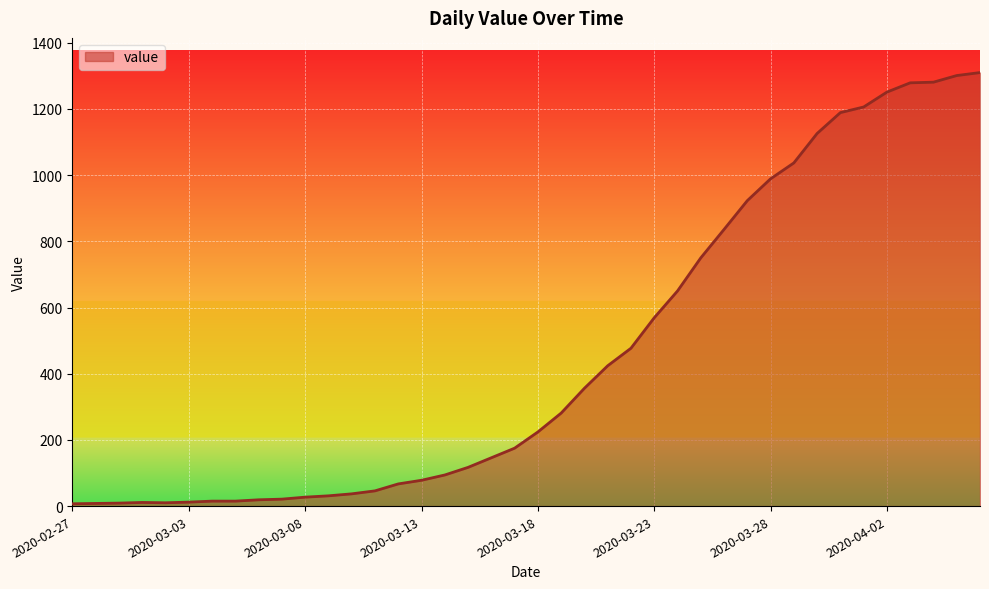

What is the greatest value displayed?

1310